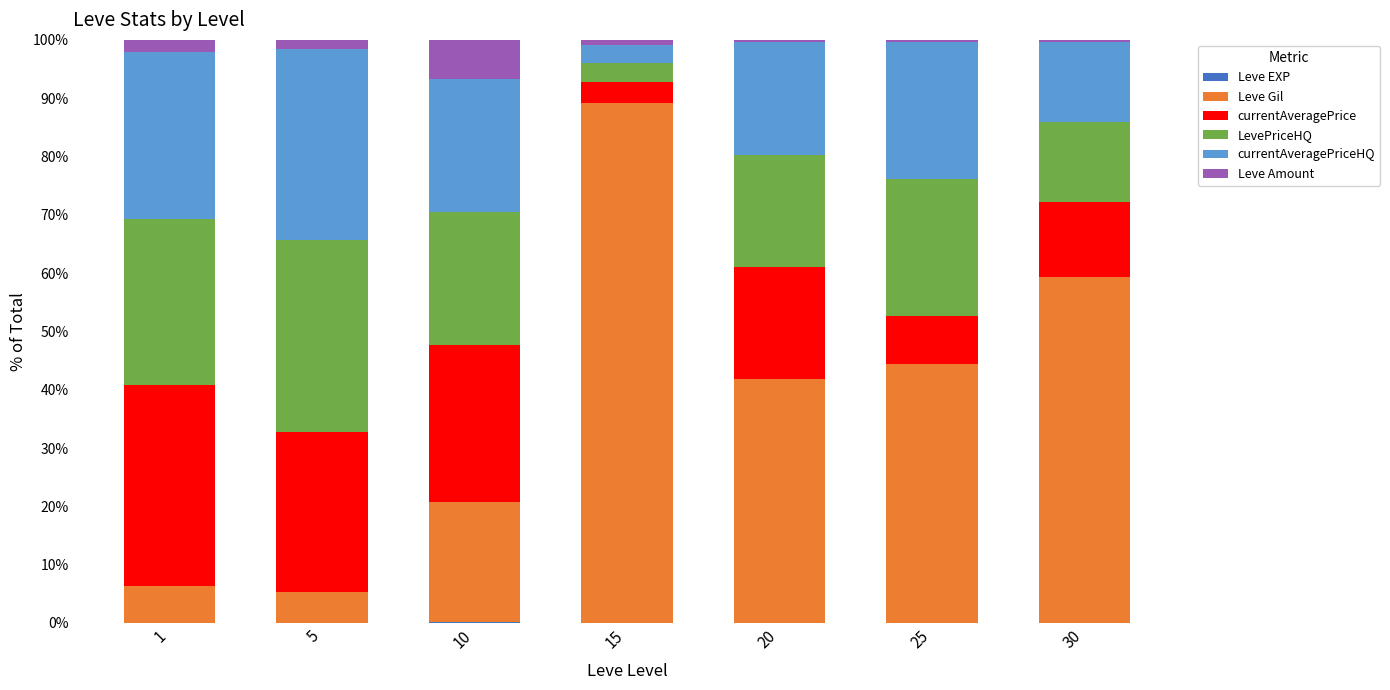

At which label does currentAveragePrice first exceed 19?

1